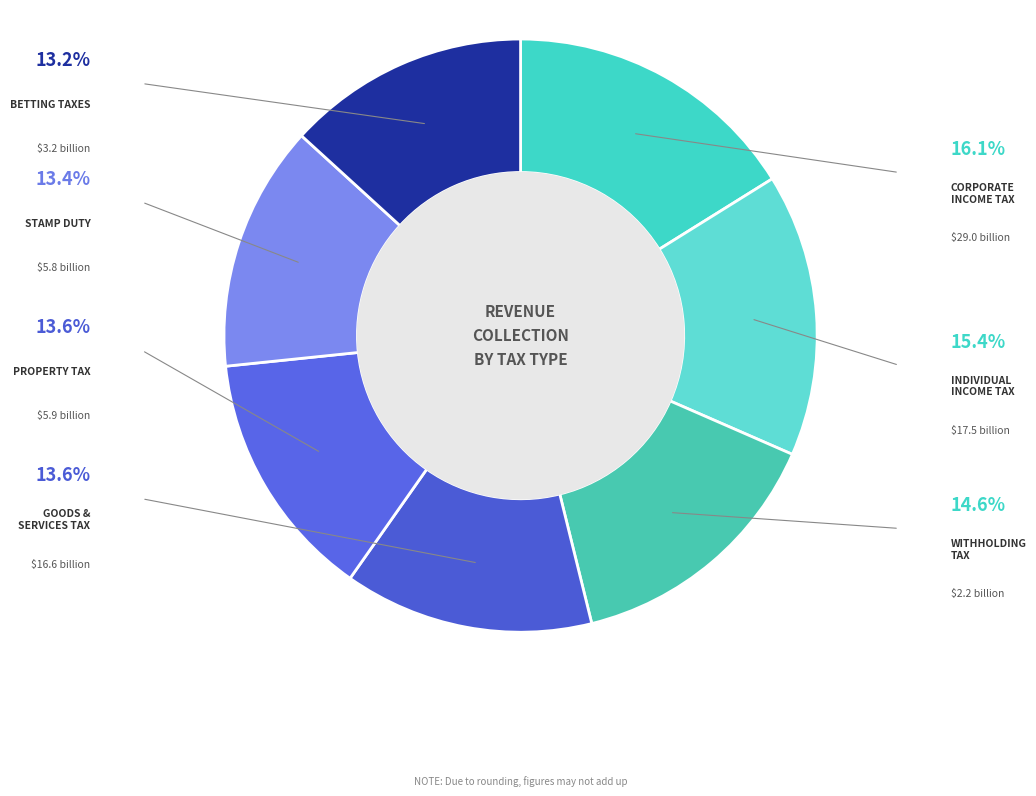

Count the number of slices in the pie.

7